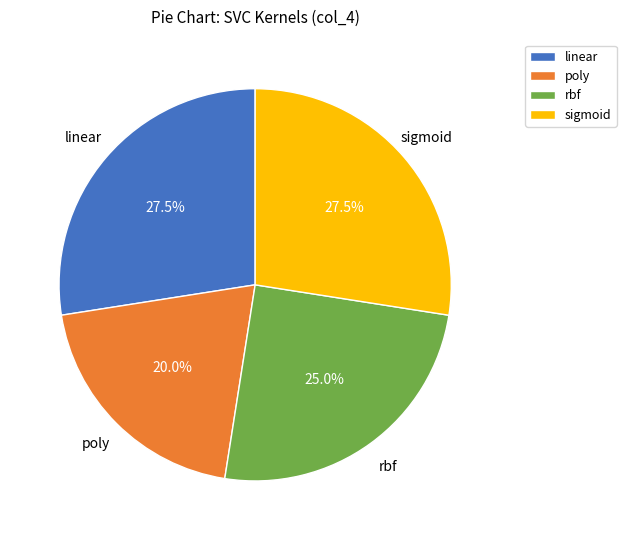

How many segments does this pie chart have?

4